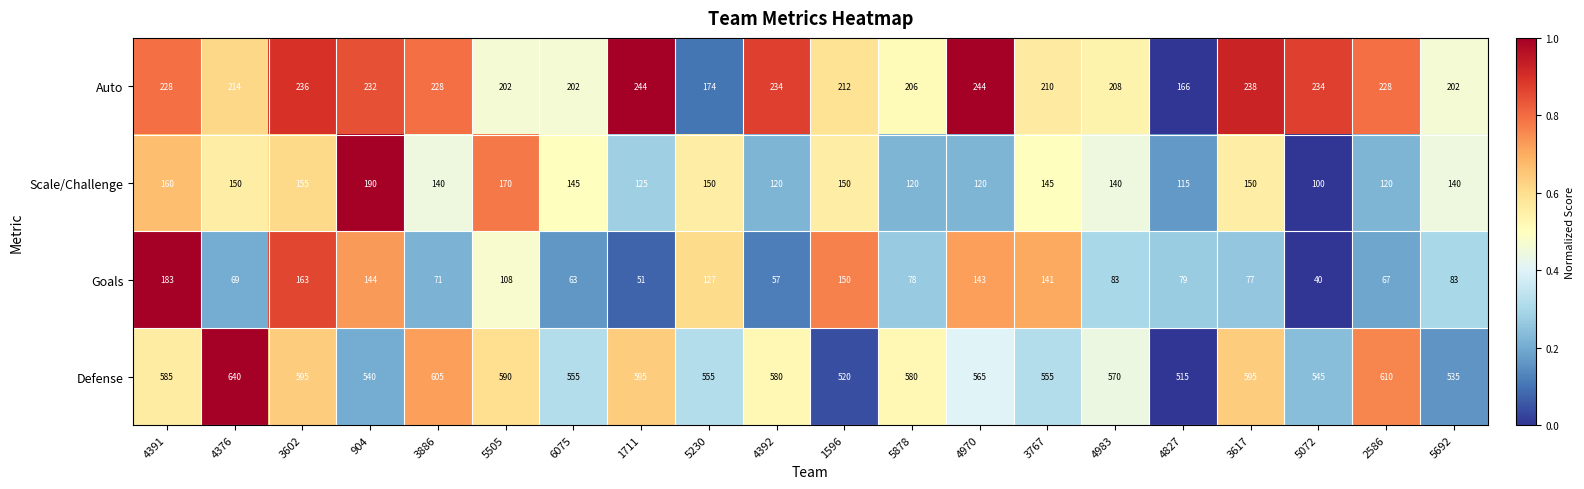

True or false: Defense has a value of 901 at 5692.

False